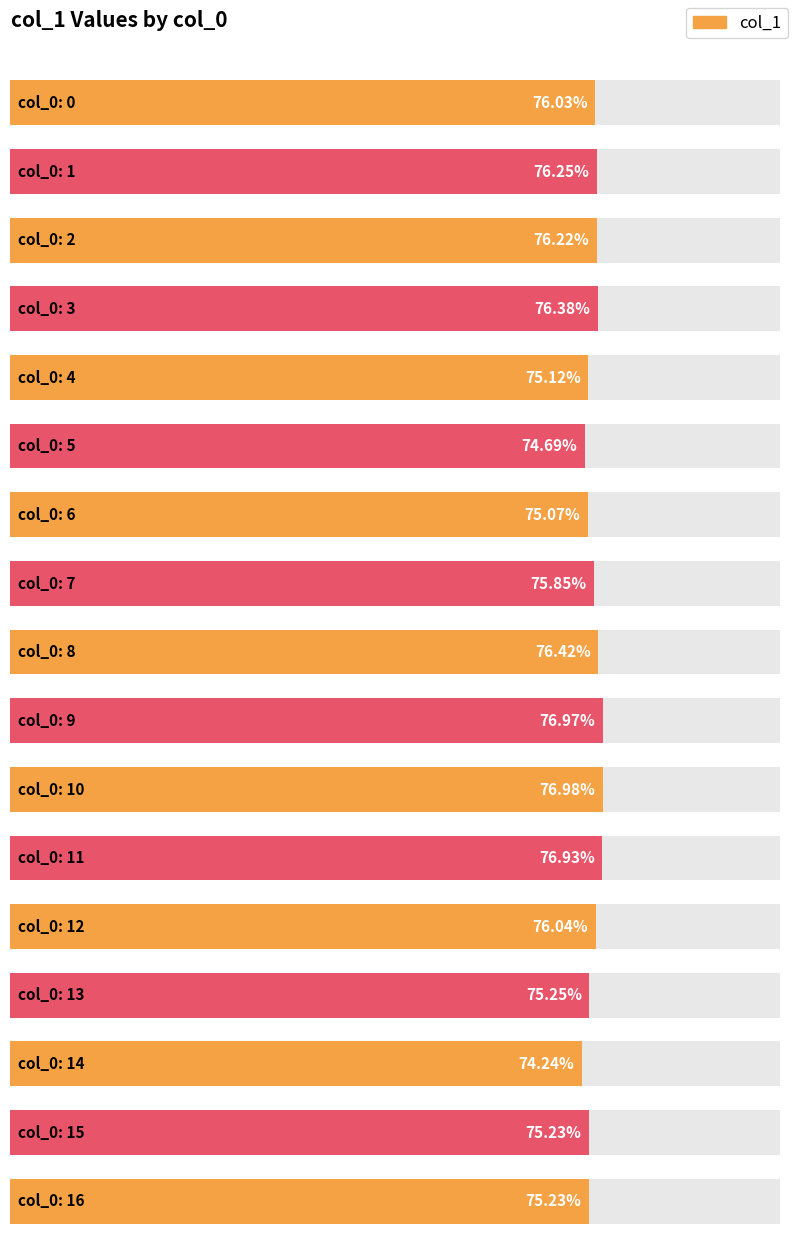

Rank the categories by value from lowest to highest.

14, 5, 6, 4, 15, 16, 13, 7, 0, 12, 2, 1, 3, 8, 11, 9, 10